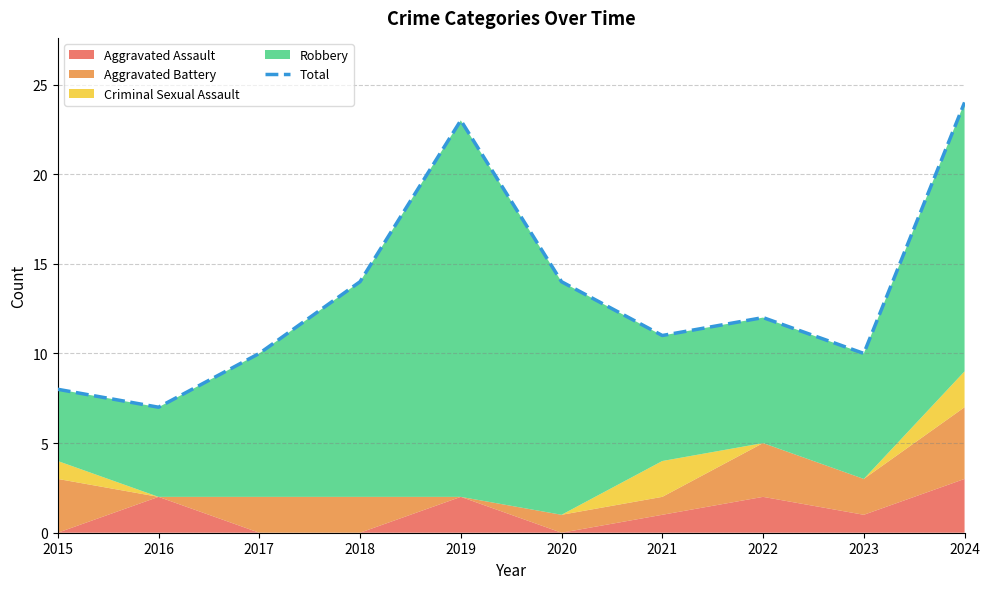

Where does the data first go above 12?

2018